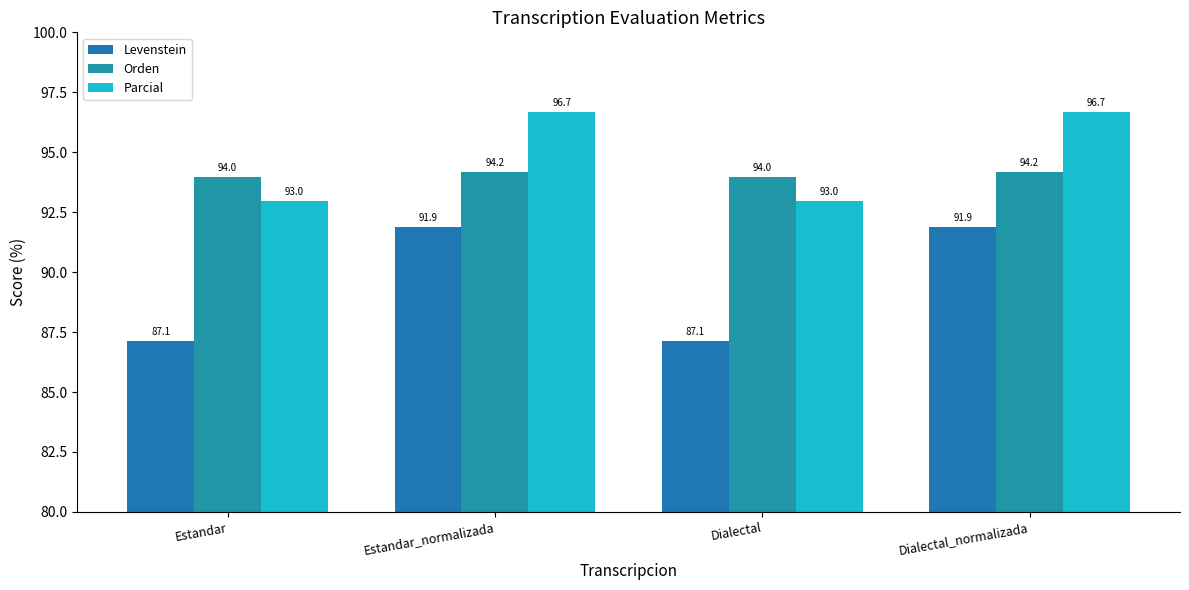

Which series changed the most between Estandar and Dialectal?

Levenstein